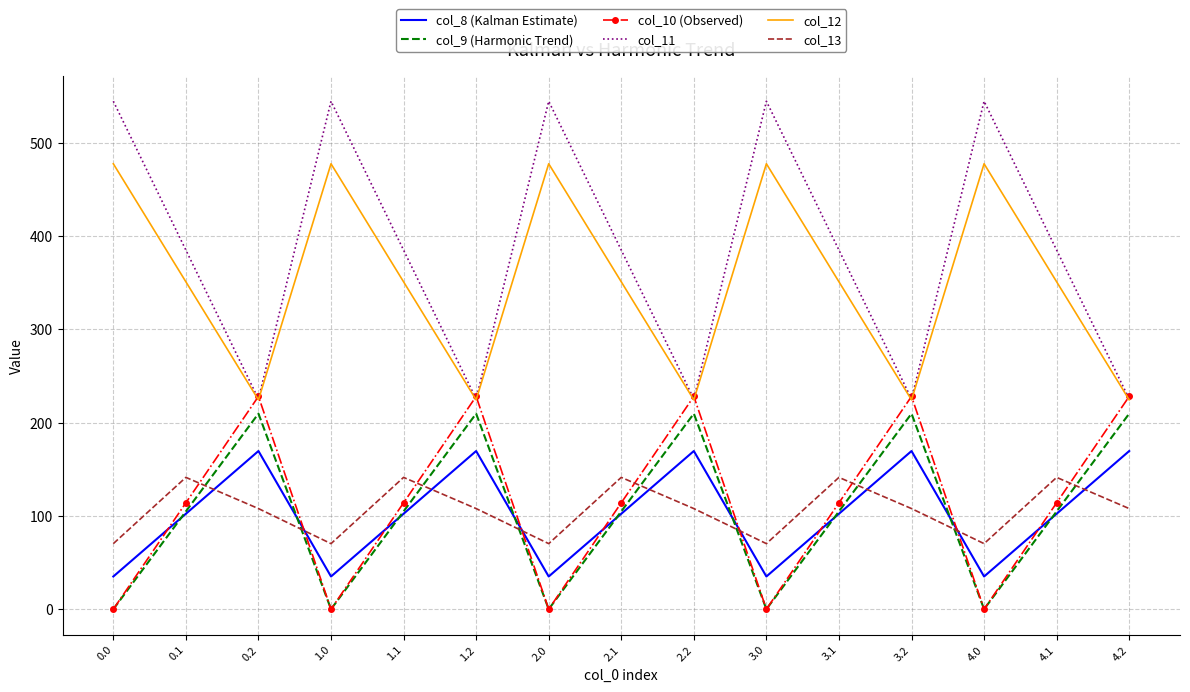

The value of col_12 at 3.2 is 299.2. True or false?

False